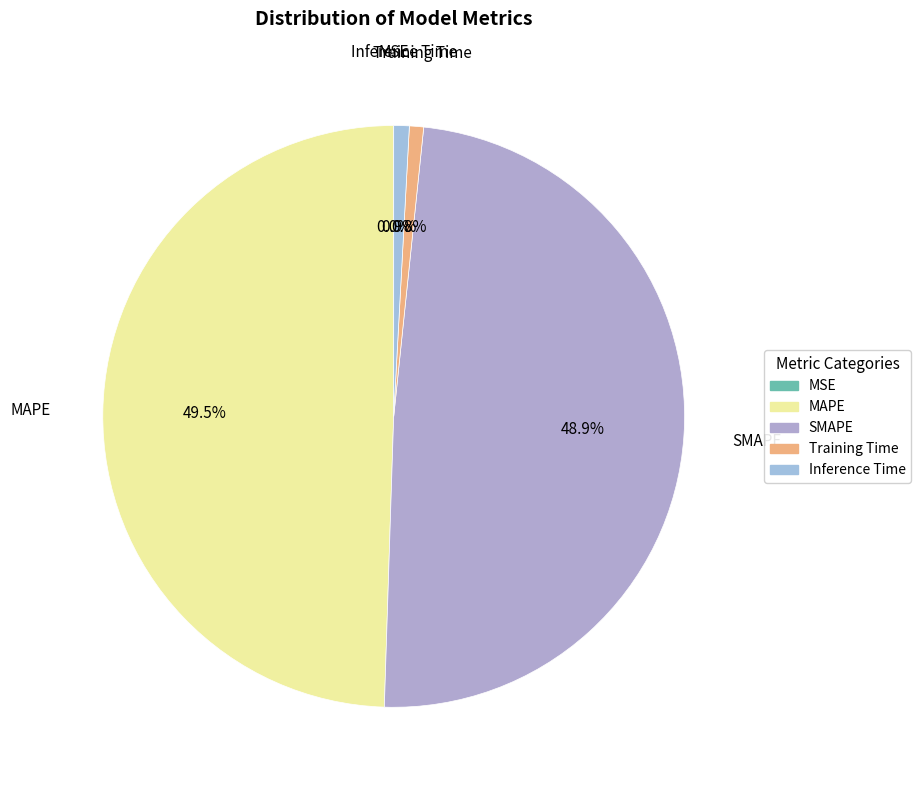

Is there any slice that represents more than half of the pie?

No